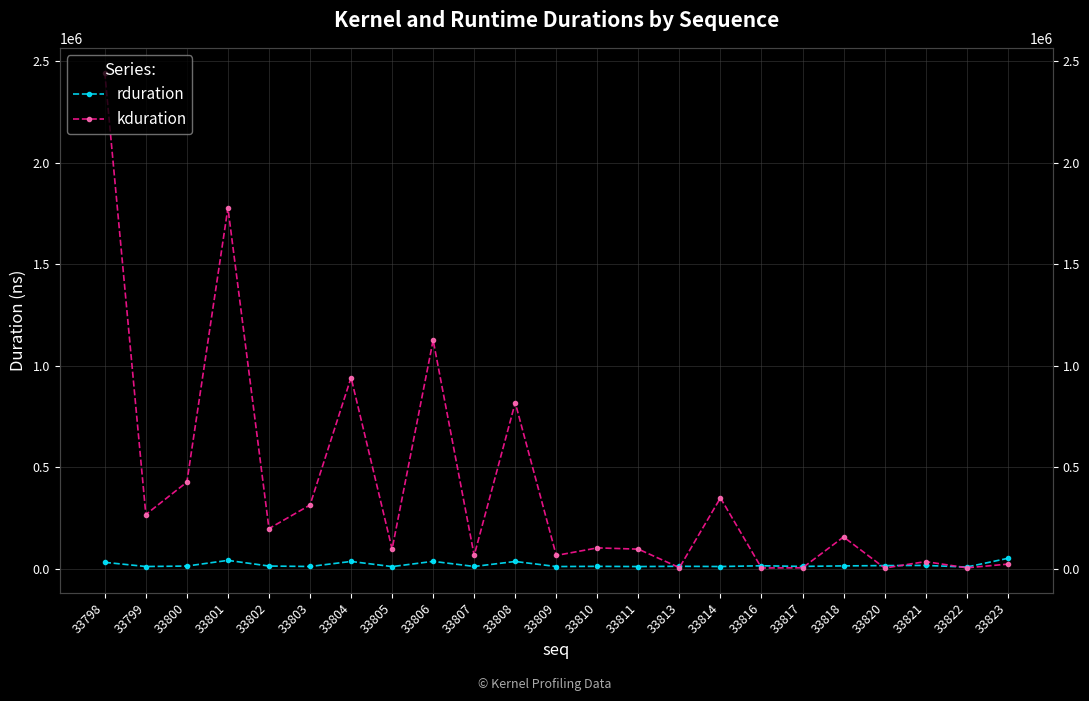

At which label is kduration closest to 1223080?

33806